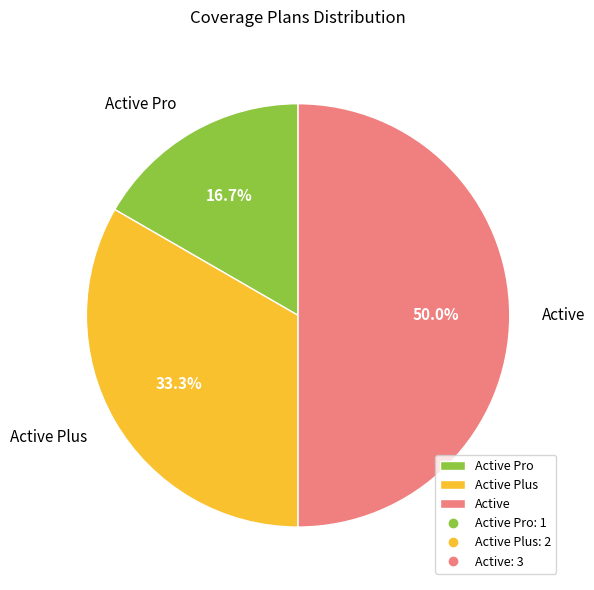

How much of the chart is everything except Active Plus?

66.7%